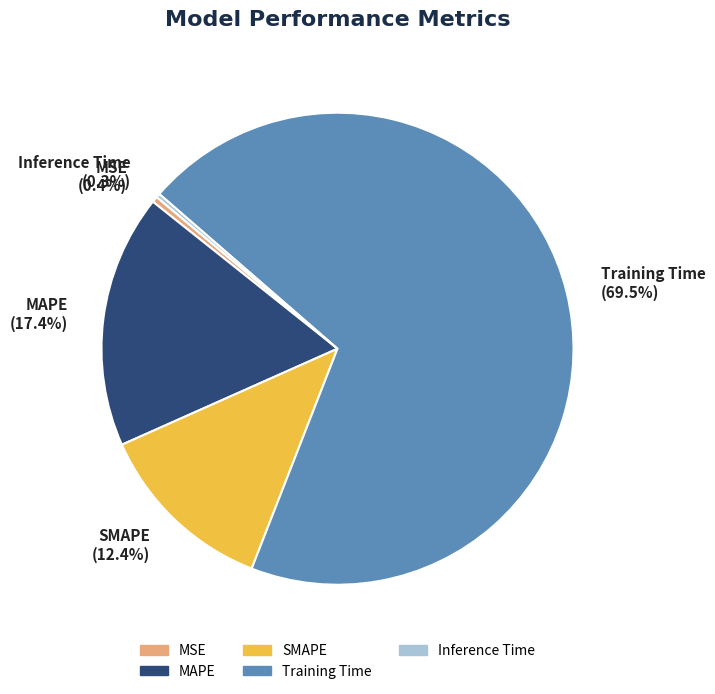

How much of the chart is everything except Training Time?

30.5%